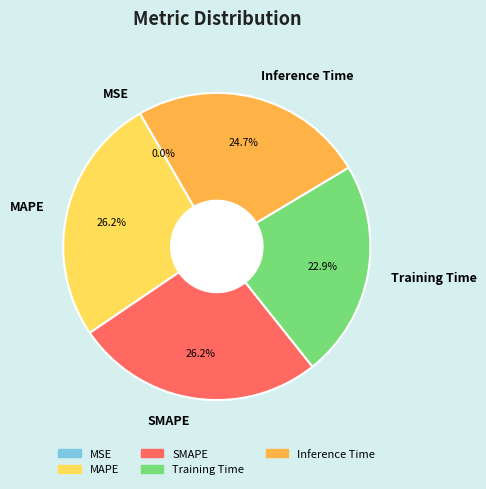

Between Inference Time and Training Time, which is larger?

Inference Time